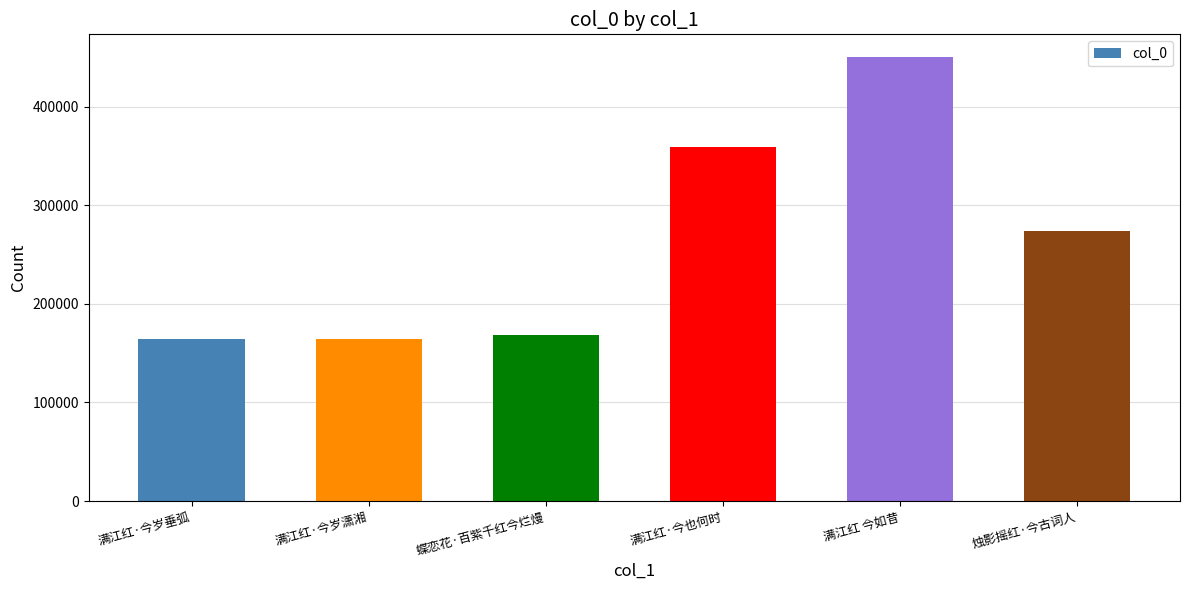

What is the value of the 6th bar from the left?

274108